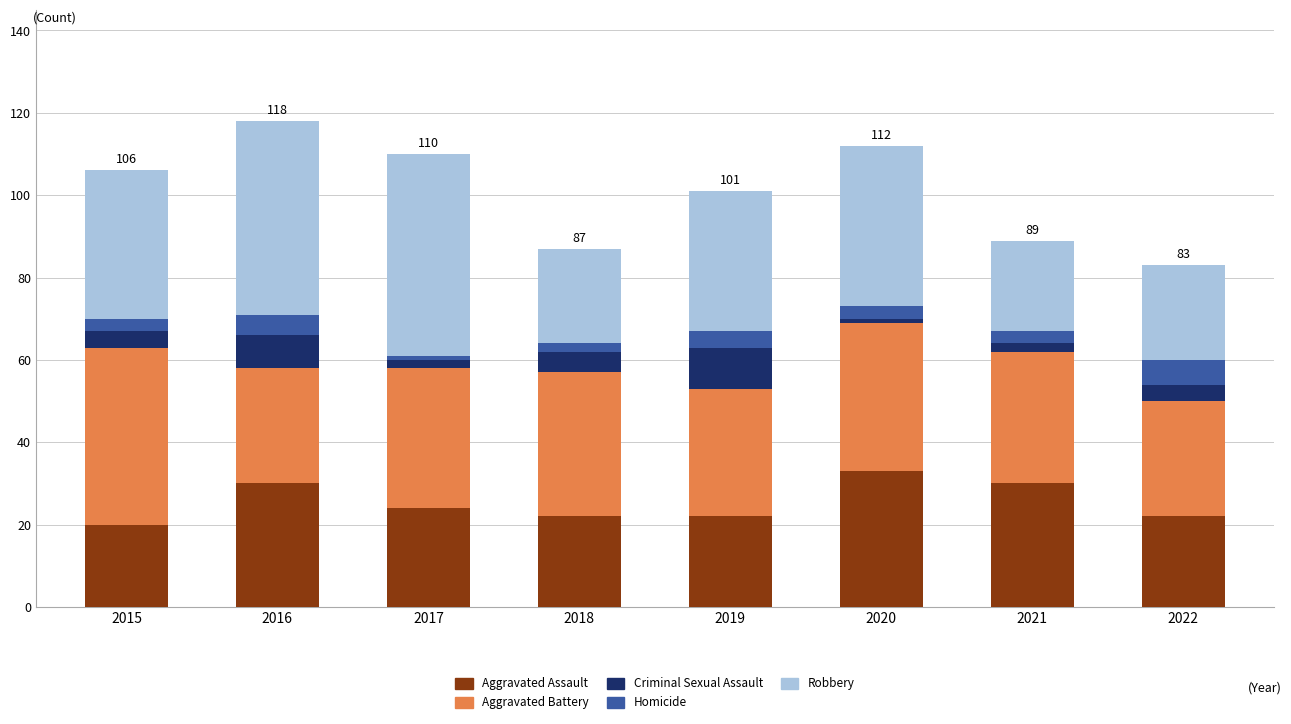

Is it true that Aggravated Assault equals 20 at 2015?

True